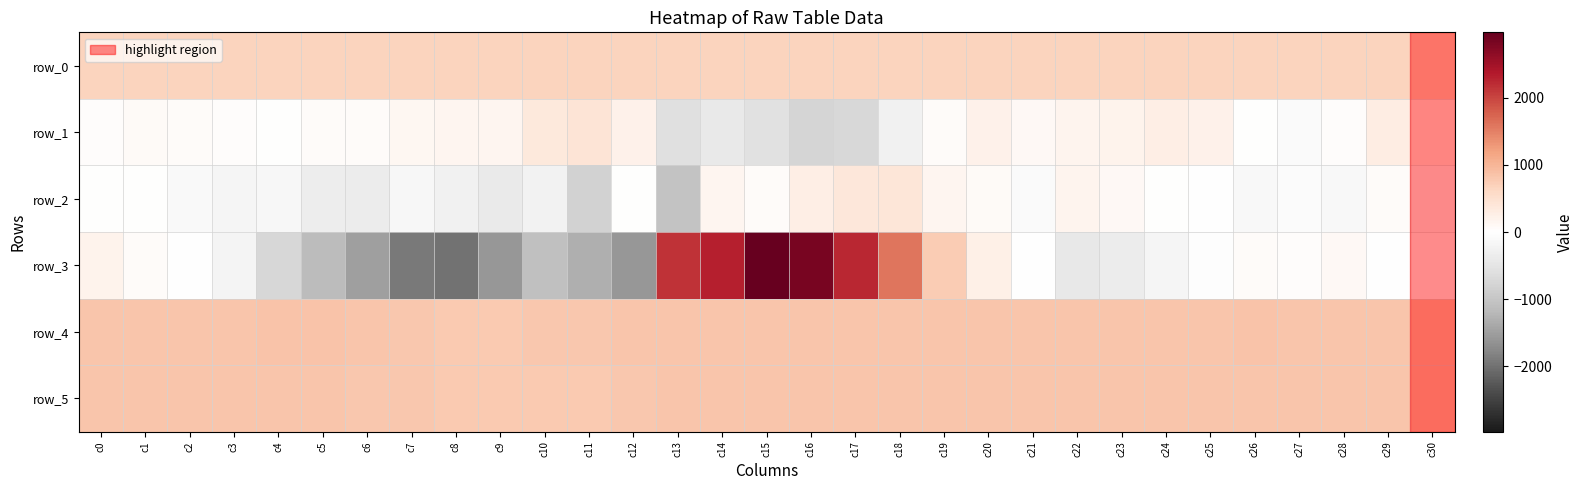

What is the sum of the row_4 values at c18 and c7?

1636.0